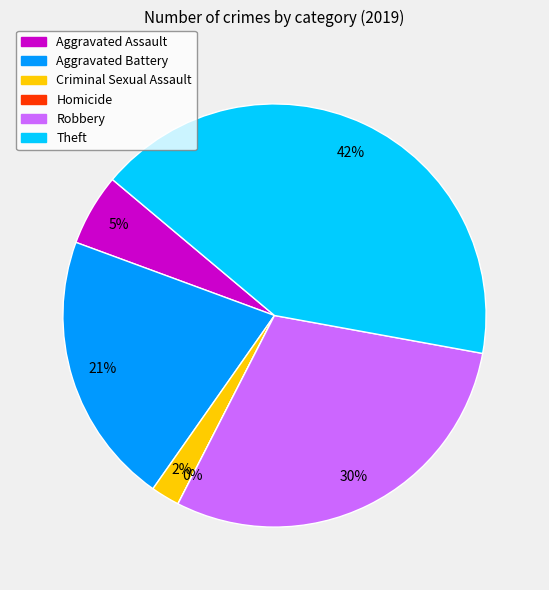

Which category has the smallest portion of the pie?

Homicide